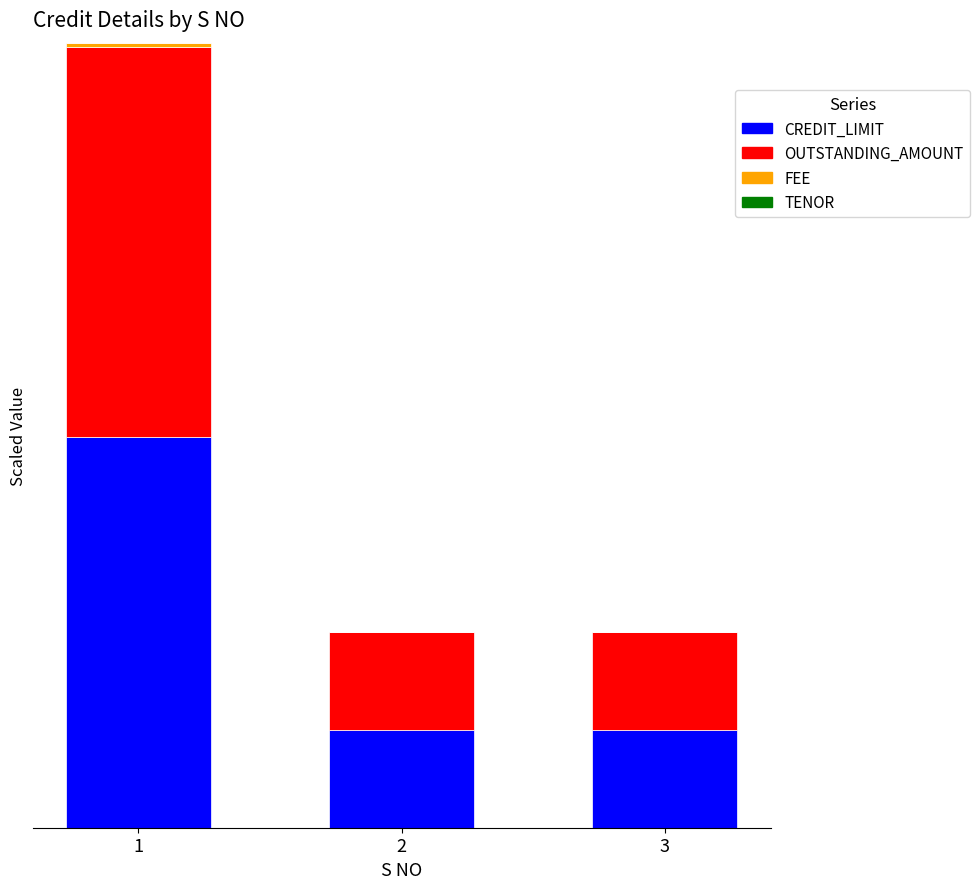

Are the bars horizontal?

No